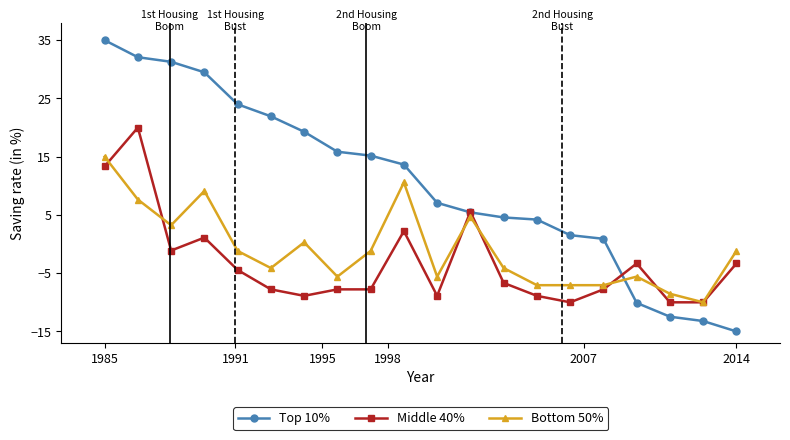

True or false: Bottom 50% and Top 10% intersect in this chart.

True